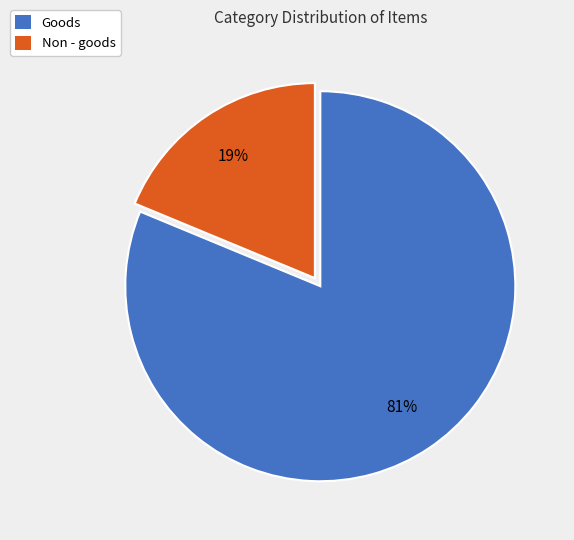

To the nearest percent, what percentage of the pie is Goods?

81%